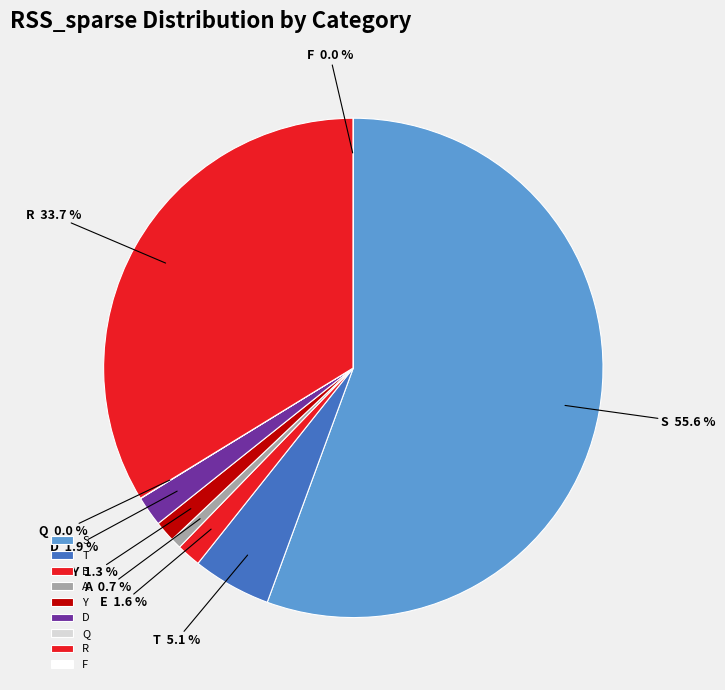

The Y slice represents 1% of the pie. True or false?

True